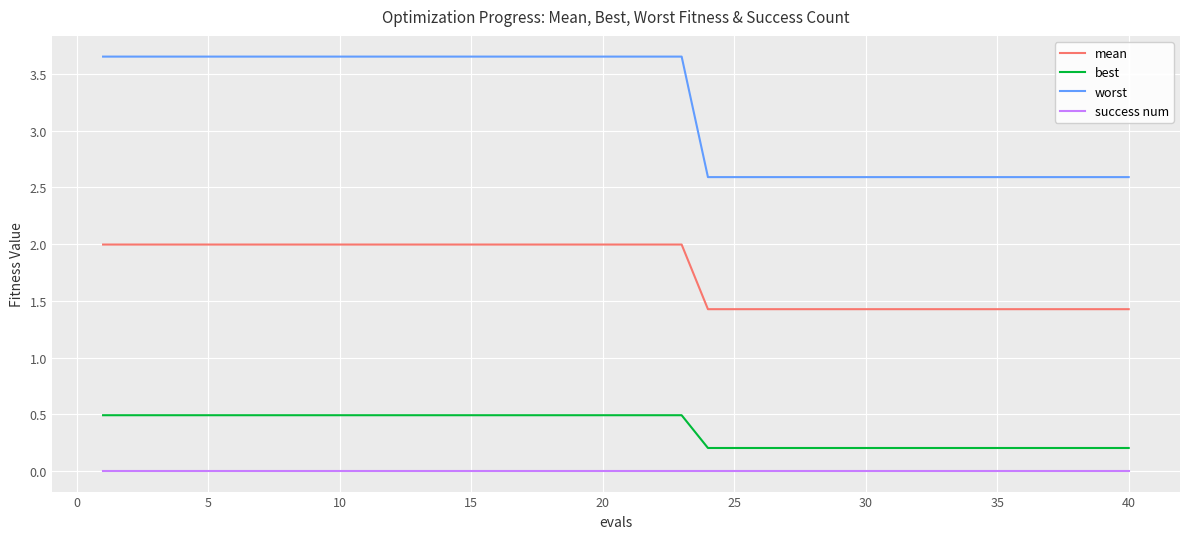

True or false: success num and worst cross at least once.

False